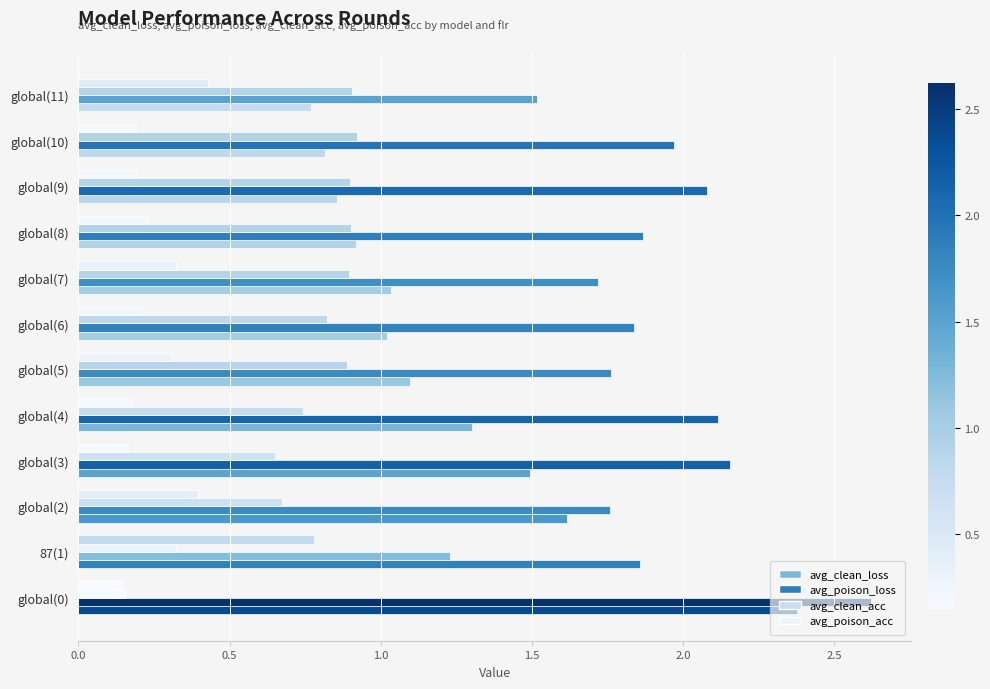

How many data points does each series have?

12